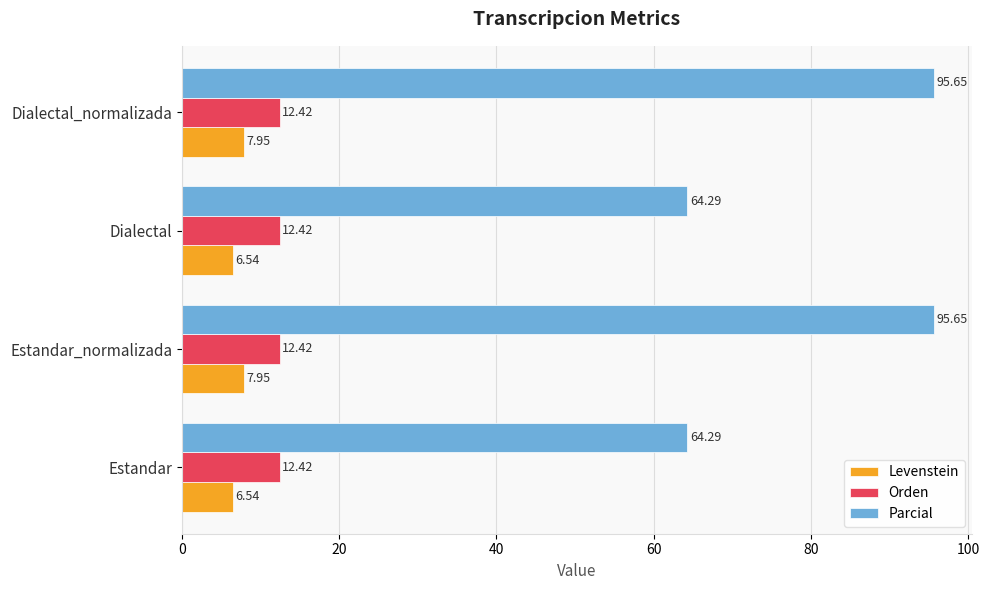

What is the maximum value for Parcial?

95.7